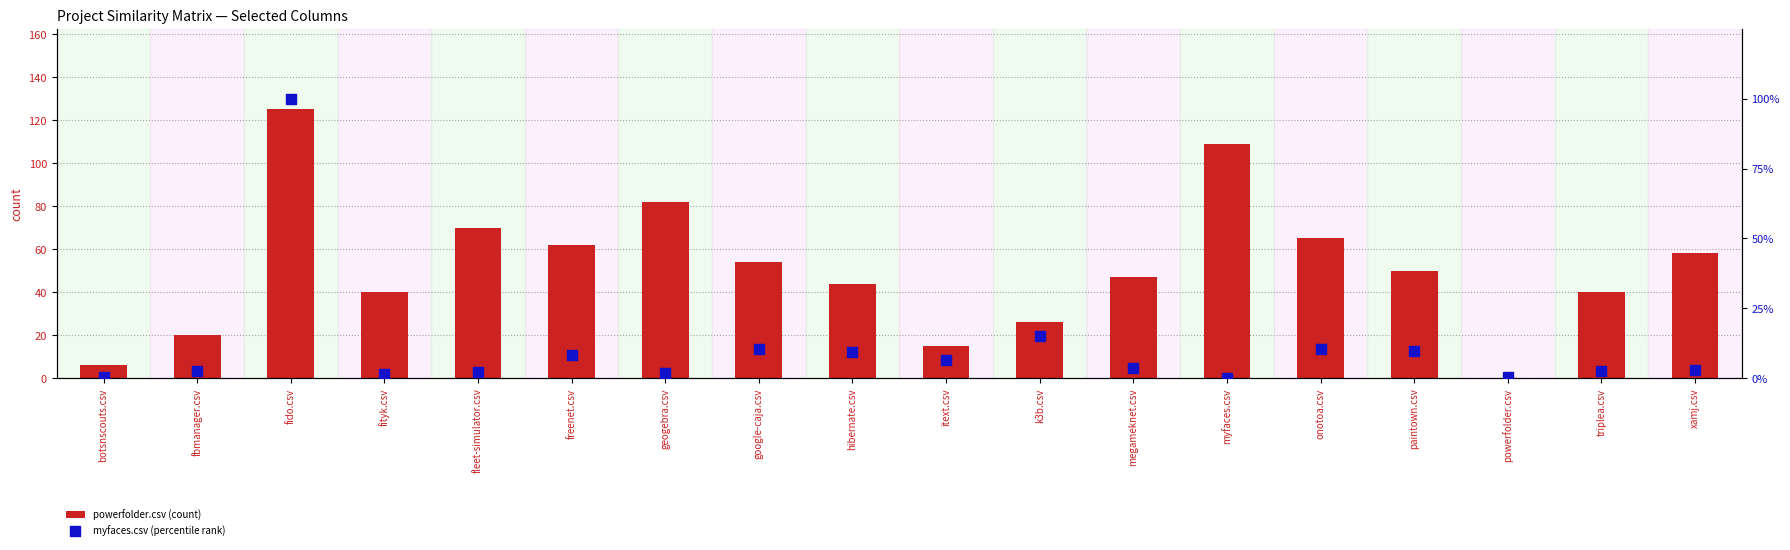

At how many categories does at least one series exceed 48?

9